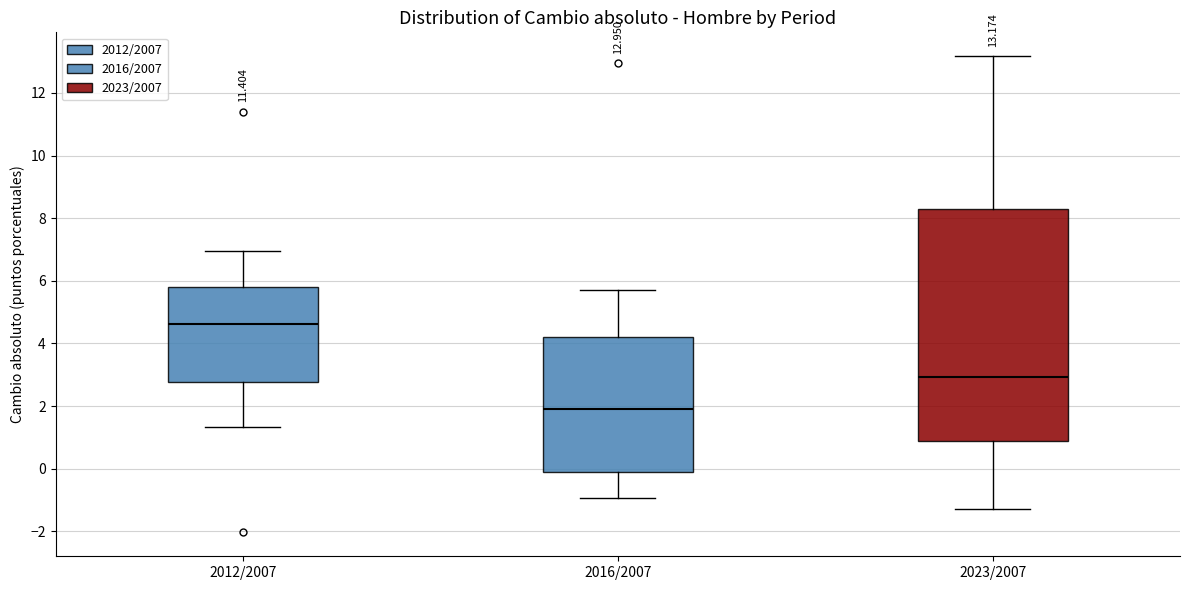

Which box is the tallest, from its lower edge to its upper edge?

2023/2007